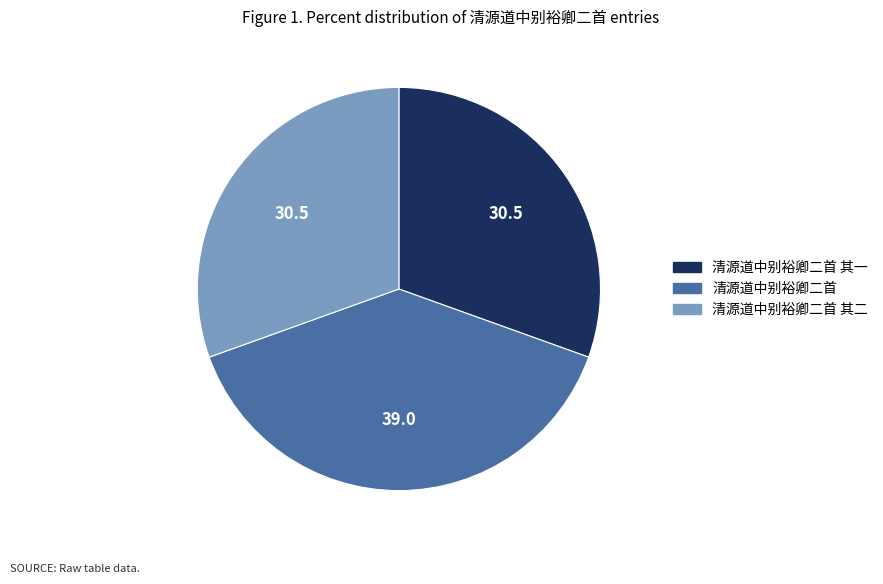

Is there any slice that represents more than half of the pie?

No